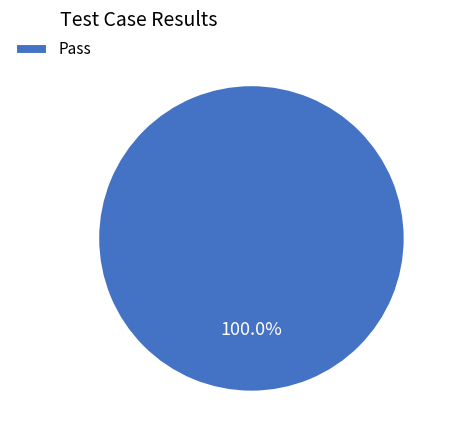

Does any single category account for the majority?

Yes